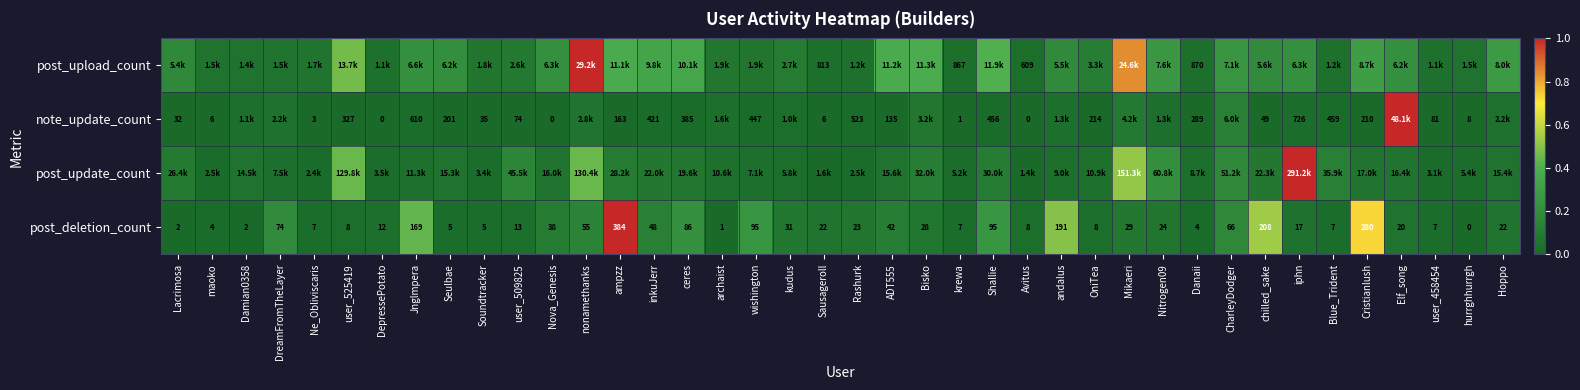

At which label does post_deletion_count reach its minimum?

hurrghhurrgh